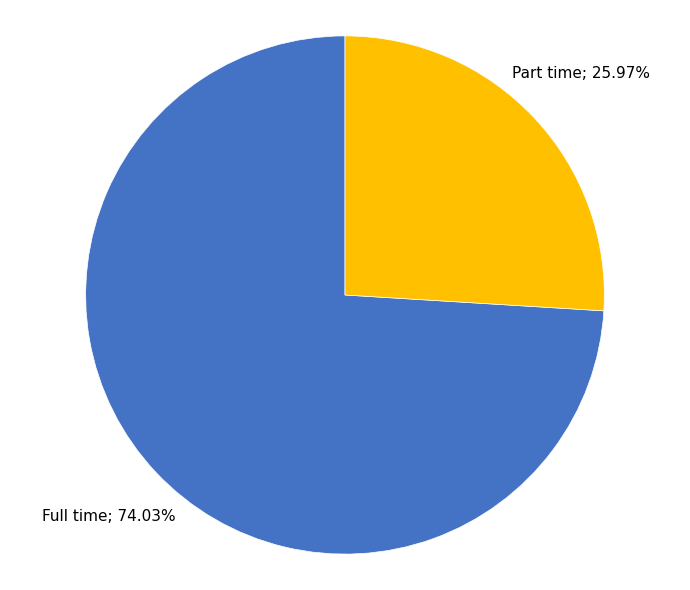

Does any single category account for the majority?

Yes